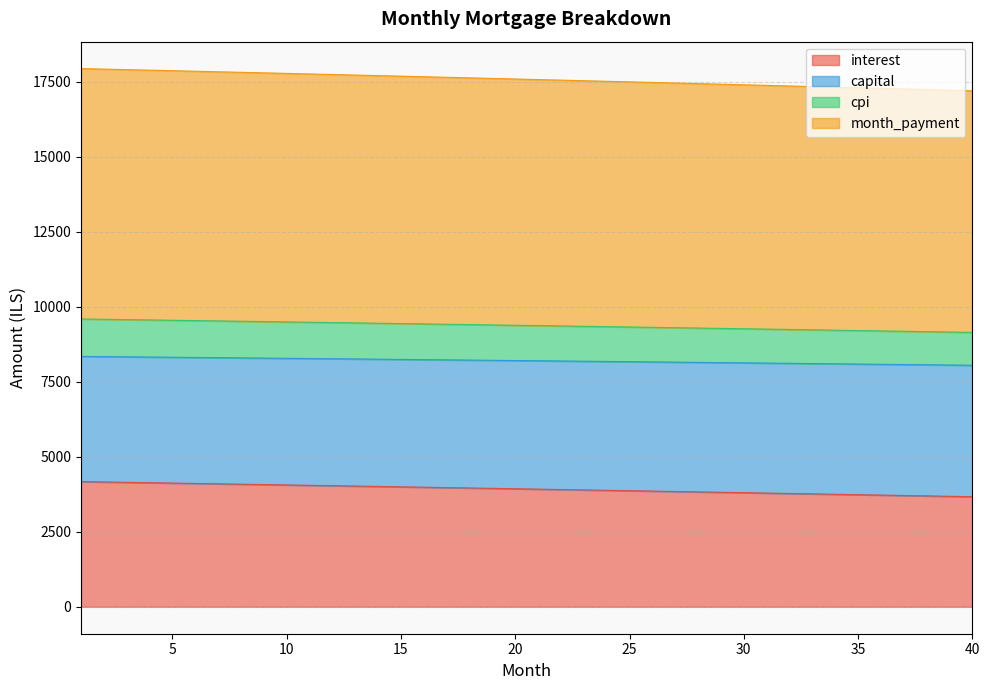

What is the lowest value of the interest series?

3668.4